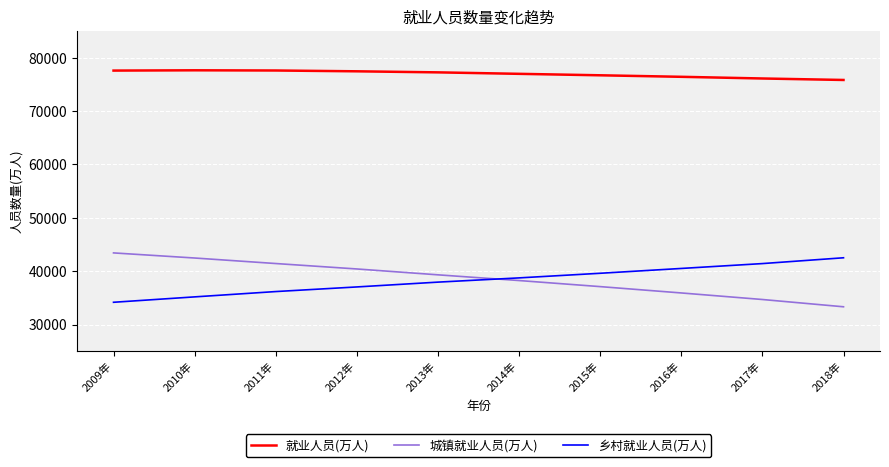

What is the minimum value for 就业人员(万人)?

75828